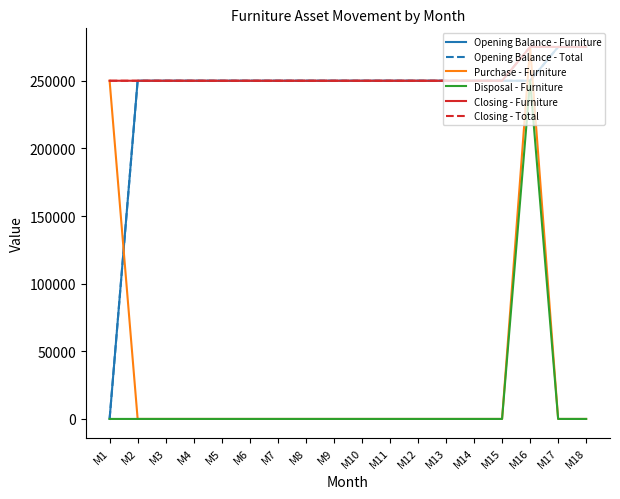

Between M18 and M5, which is larger?

M18